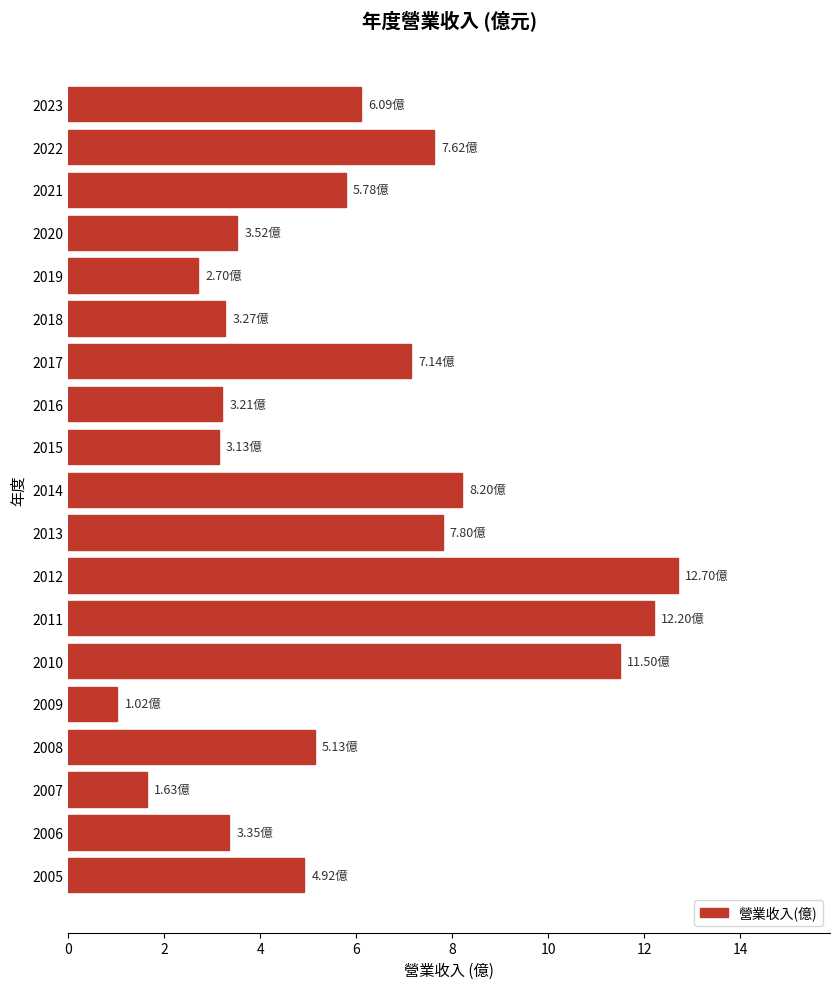

How many bars are there in total?

19